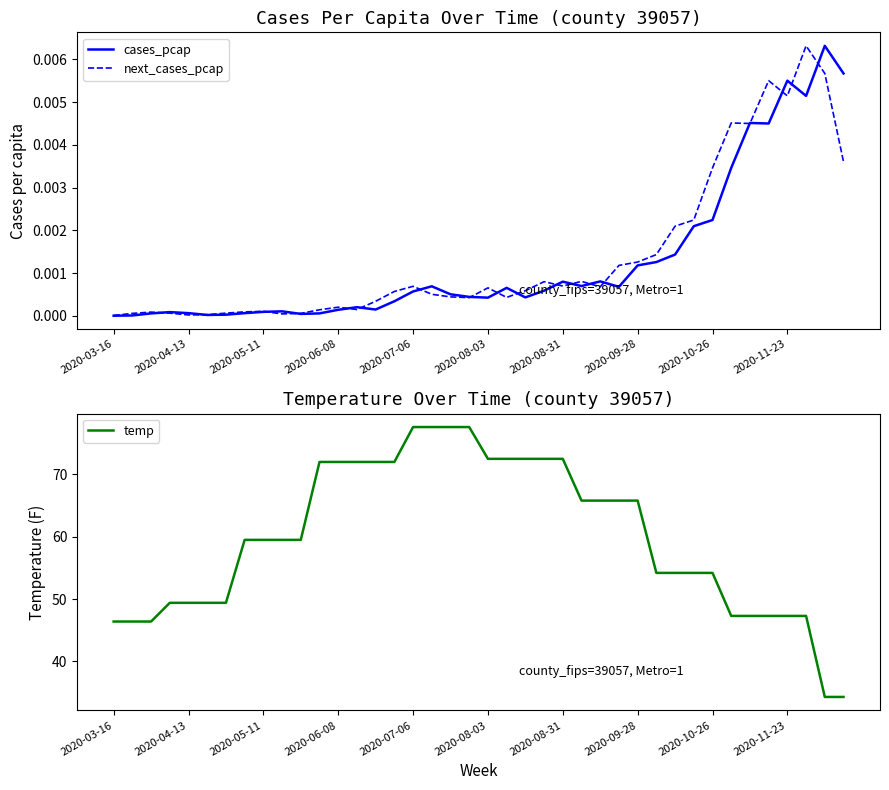

Where is temp nearest to the value 55?

29